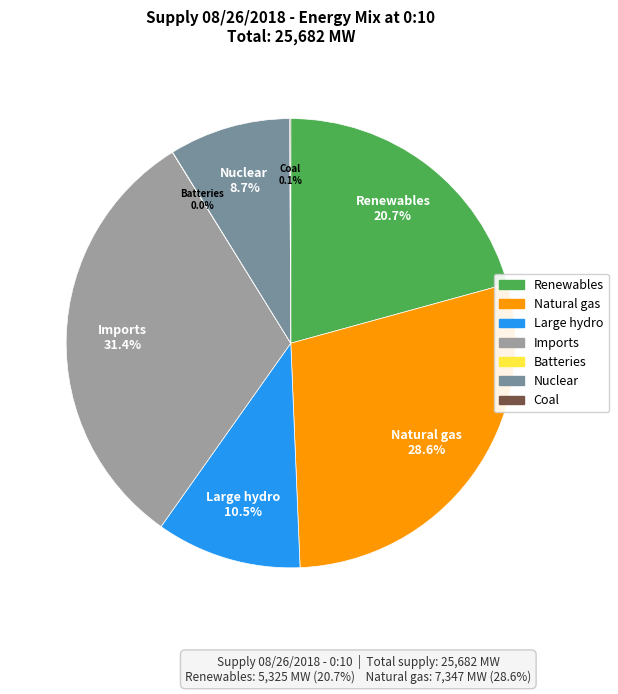

Does any single category account for the majority?

No